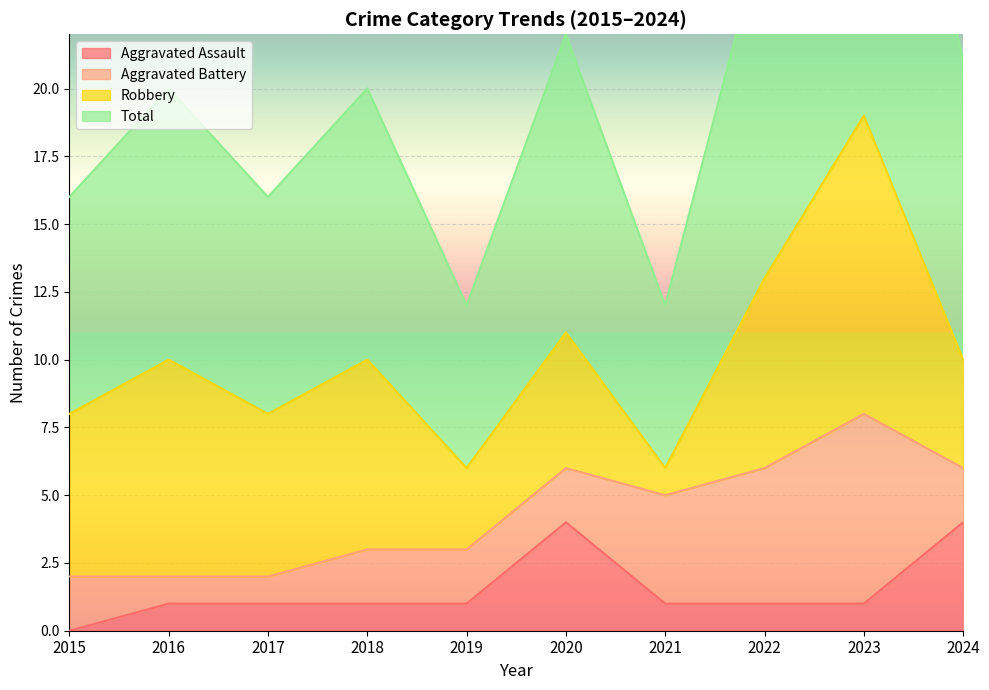

Is it true that Aggravated Assault equals 1 at 2016?

True